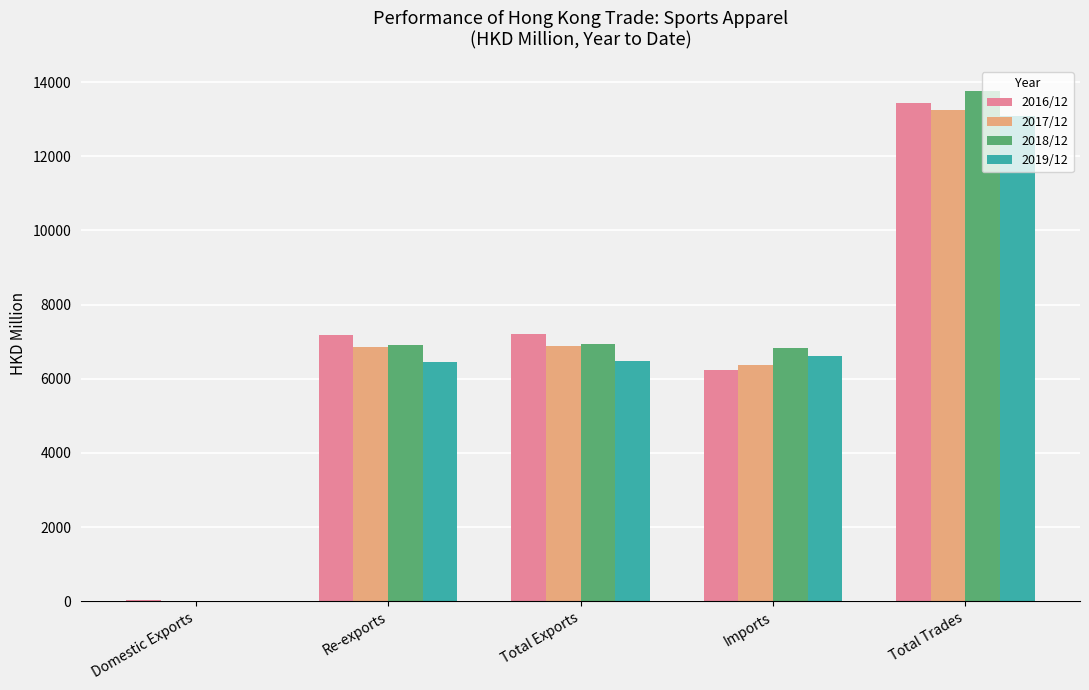

How many data points in 2019/12 are above 6482?

3